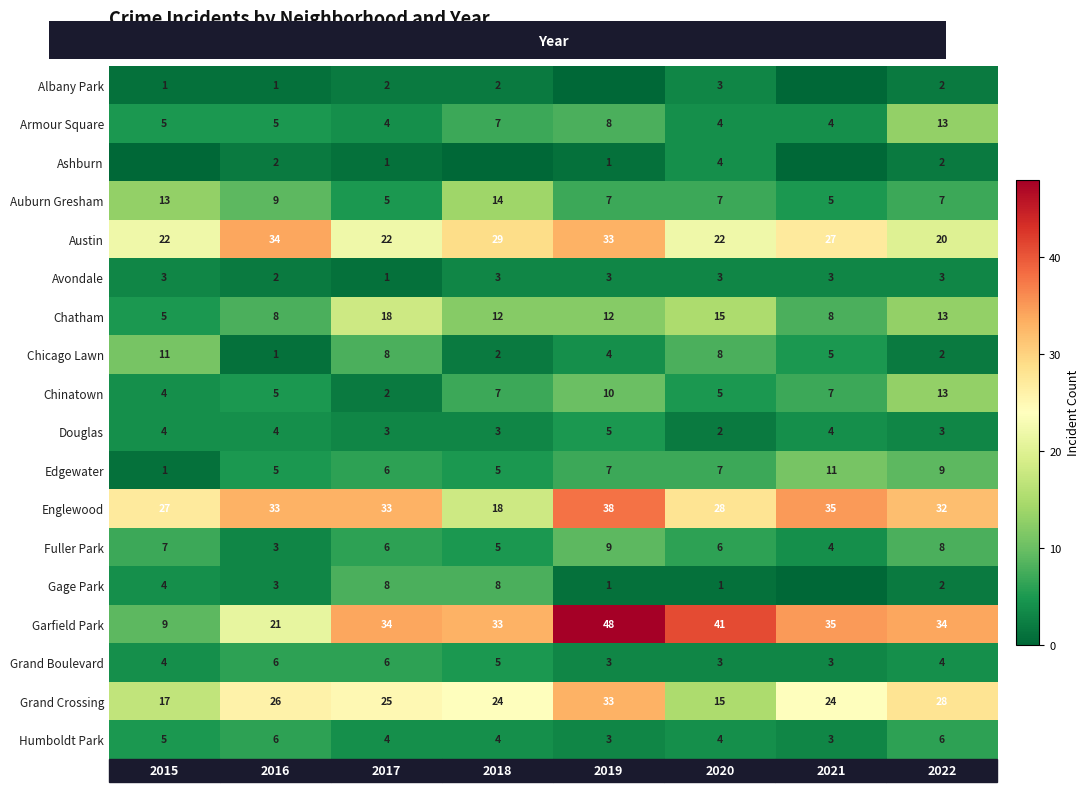

What is the highest value of the Chinatown series?

13